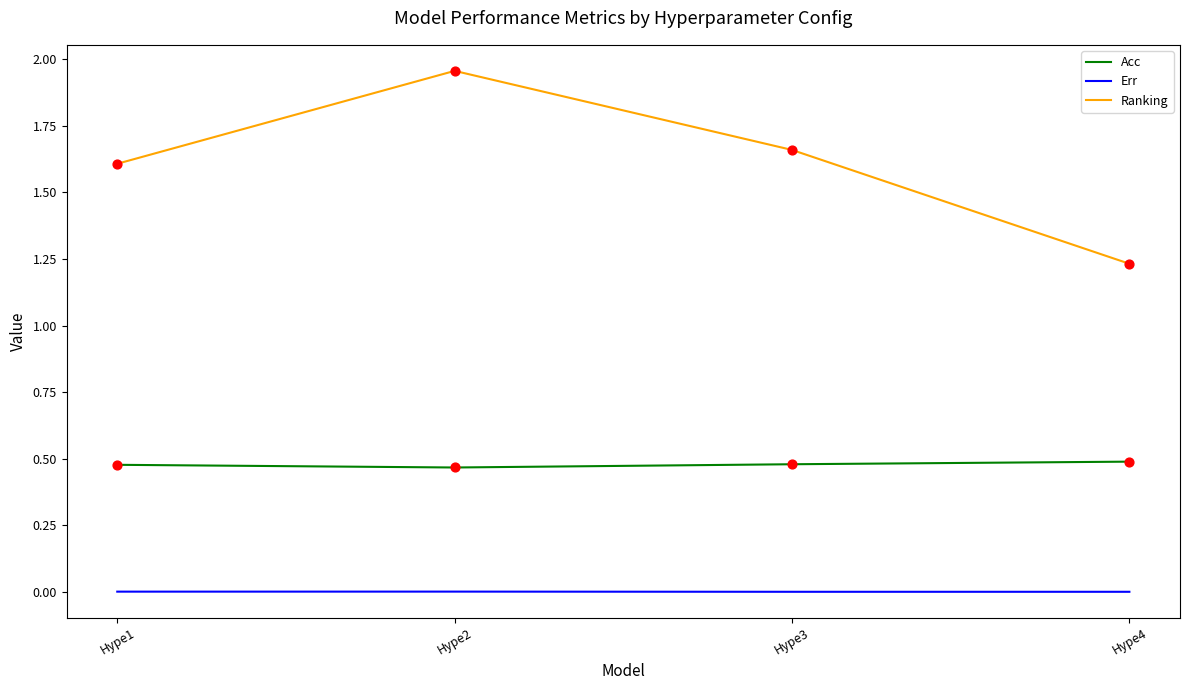

Which series has the largest range (max minus min)?

Ranking